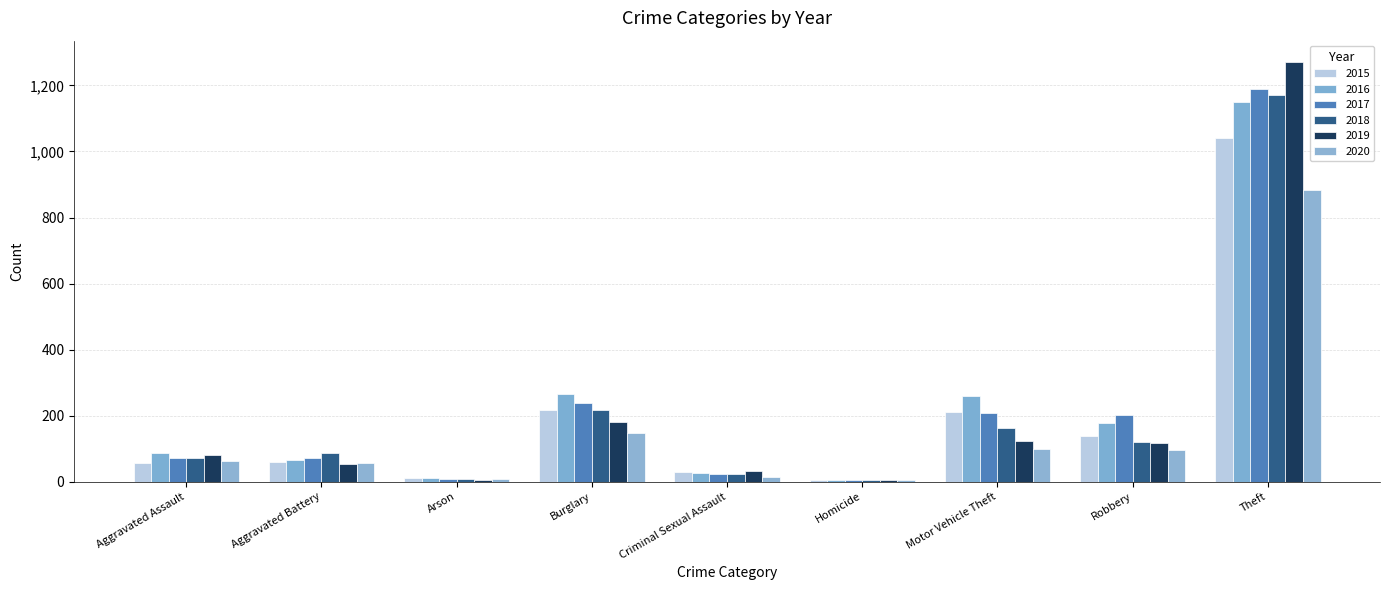

Reading left to right, extract all data points from this chart.

2015: 56	60	10	216	29	5	212	139	1041
2016: 88	66	12	266	26	4	259	178	1151
2017: 72	71	7	237	22	4	208	202	1188
2018: 72	86	7	218	24	4	163	121	1170
2019: 80	53	5	182	31	4	123	116	1272
2020: 62	57	7	148	15	5	99	97	884